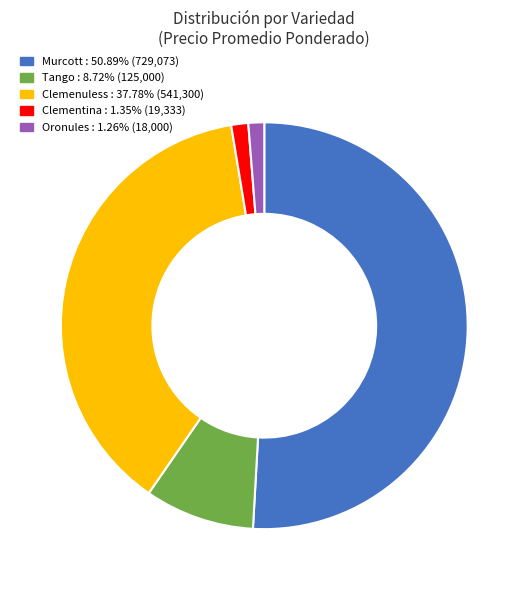

Is there a majority slice in this chart?

Yes